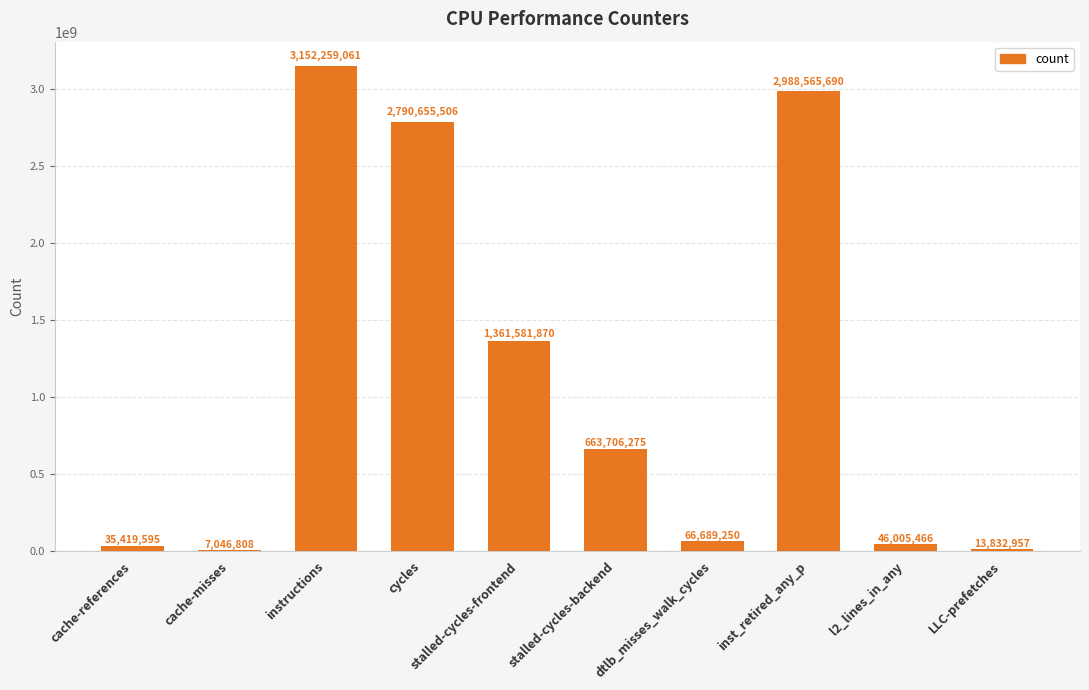

What is the sum of all values?

11125762478